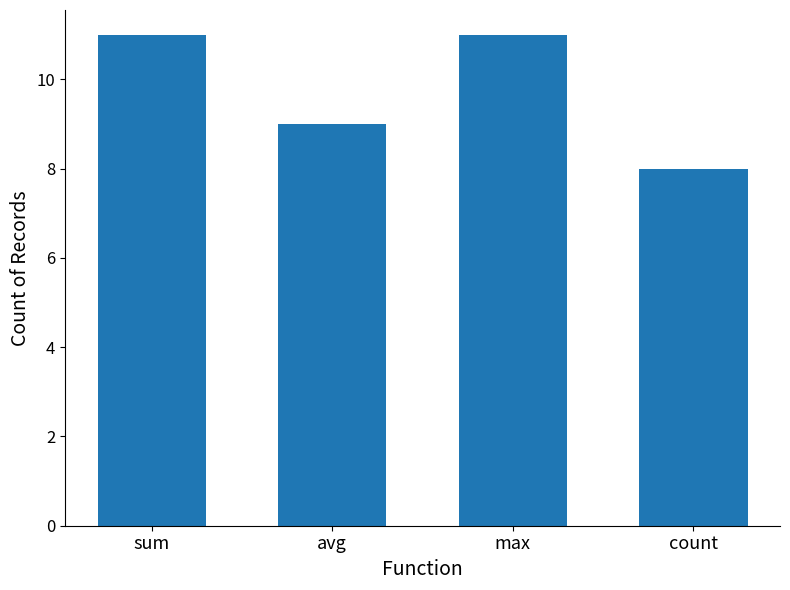

Read the value at sum.

11